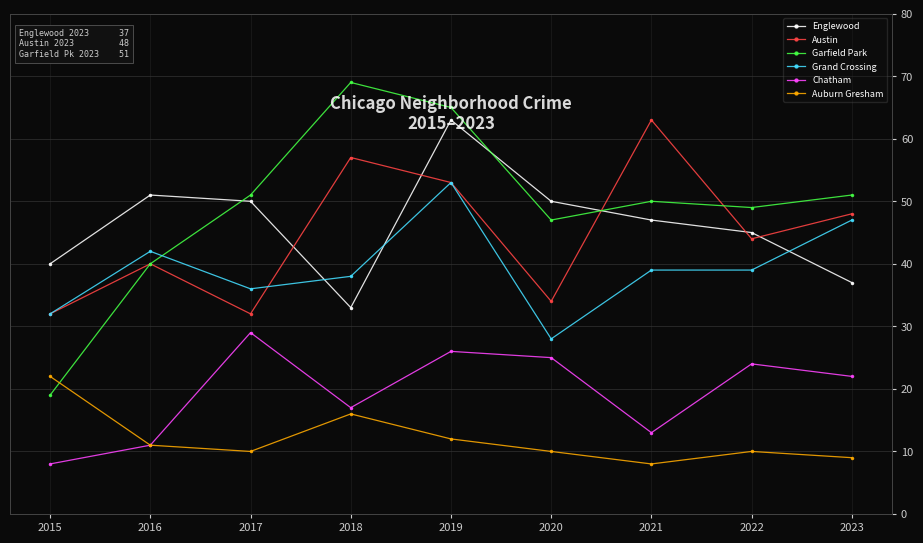

What is the smallest value displayed?

8